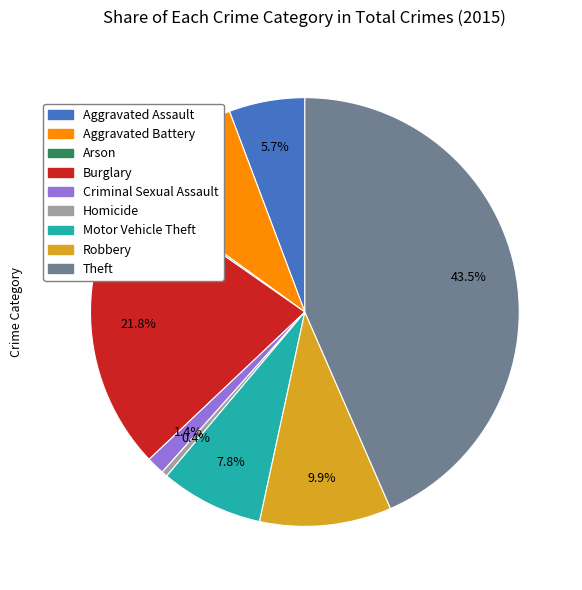

Do Aggravated Assault and Motor Vehicle Theft together represent more than half of the pie?

No